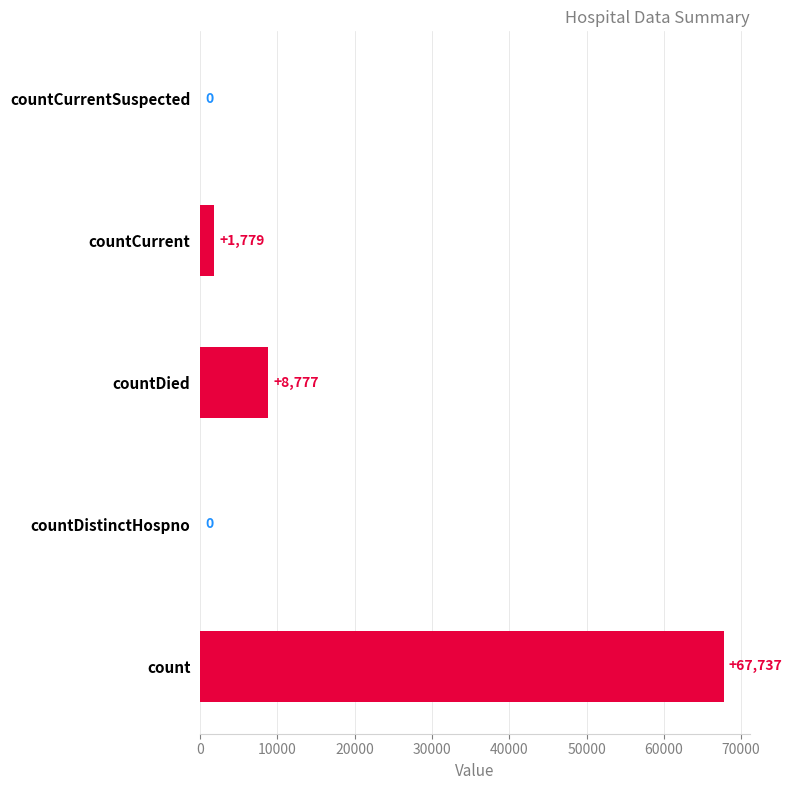

How many series are shown in this chart?

1